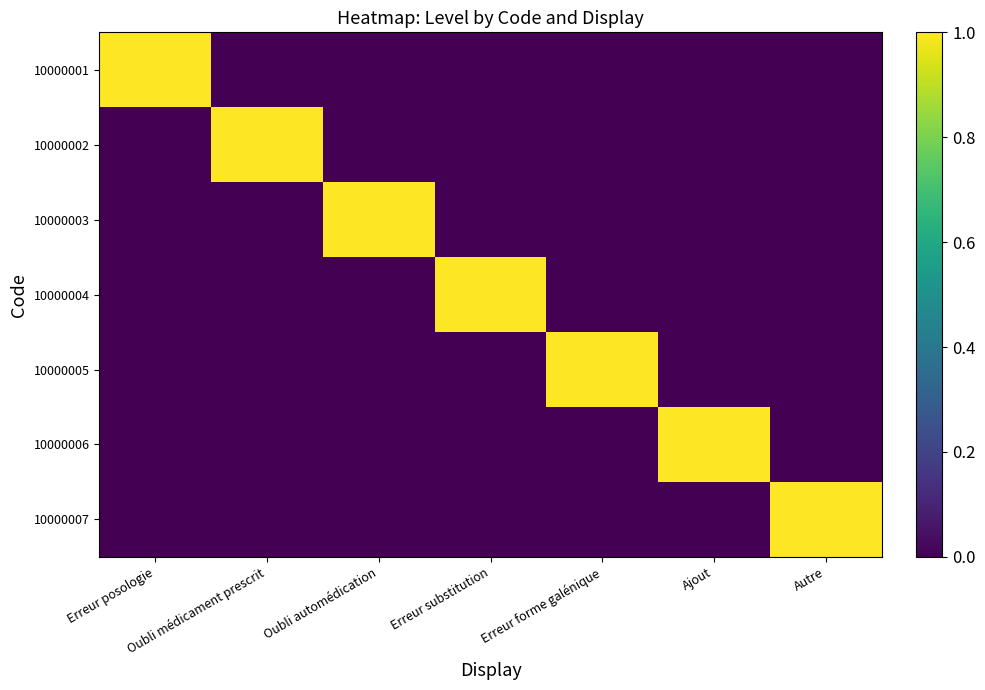

Reading left to right, what are all the values shown in this chart?

10000001: Erreur posologie=1	Oubli médicament prescrit=0	Oubli automédication=0	Erreur substitution=0	Erreur forme galénique=0	Ajout=0	Autre=0
10000002: Erreur posologie=0	Oubli médicament prescrit=1	Oubli automédication=0	Erreur substitution=0	Erreur forme galénique=0	Ajout=0	Autre=0
10000003: Erreur posologie=0	Oubli médicament prescrit=0	Oubli automédication=1	Erreur substitution=0	Erreur forme galénique=0	Ajout=0	Autre=0
10000004: Erreur posologie=0	Oubli médicament prescrit=0	Oubli automédication=0	Erreur substitution=1	Erreur forme galénique=0	Ajout=0	Autre=0
10000005: Erreur posologie=0	Oubli médicament prescrit=0	Oubli automédication=0	Erreur substitution=0	Erreur forme galénique=1	Ajout=0	Autre=0
10000006: Erreur posologie=0	Oubli médicament prescrit=0	Oubli automédication=0	Erreur substitution=0	Erreur forme galénique=0	Ajout=1	Autre=0
10000007: Erreur posologie=0	Oubli médicament prescrit=0	Oubli automédication=0	Erreur substitution=0	Erreur forme galénique=0	Ajout=0	Autre=1